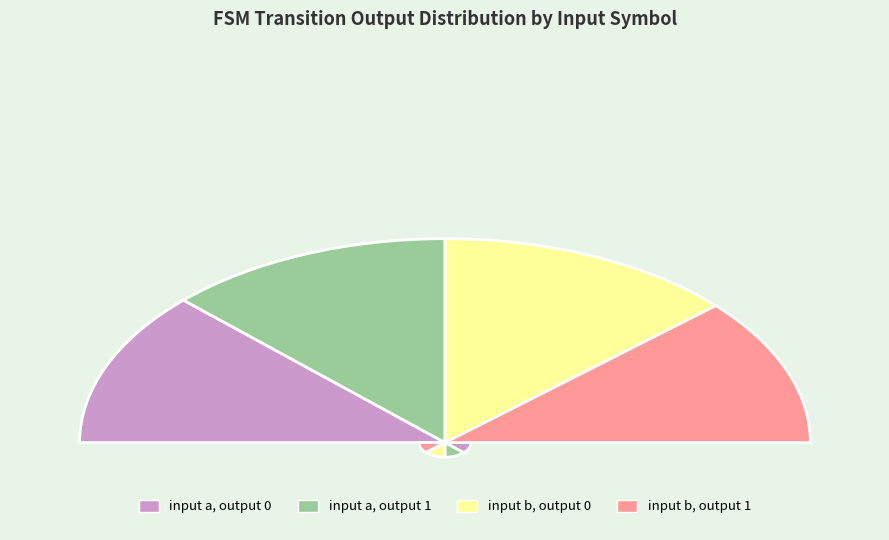

True or false: input b, output 1 accounts for 23% of the total.

True